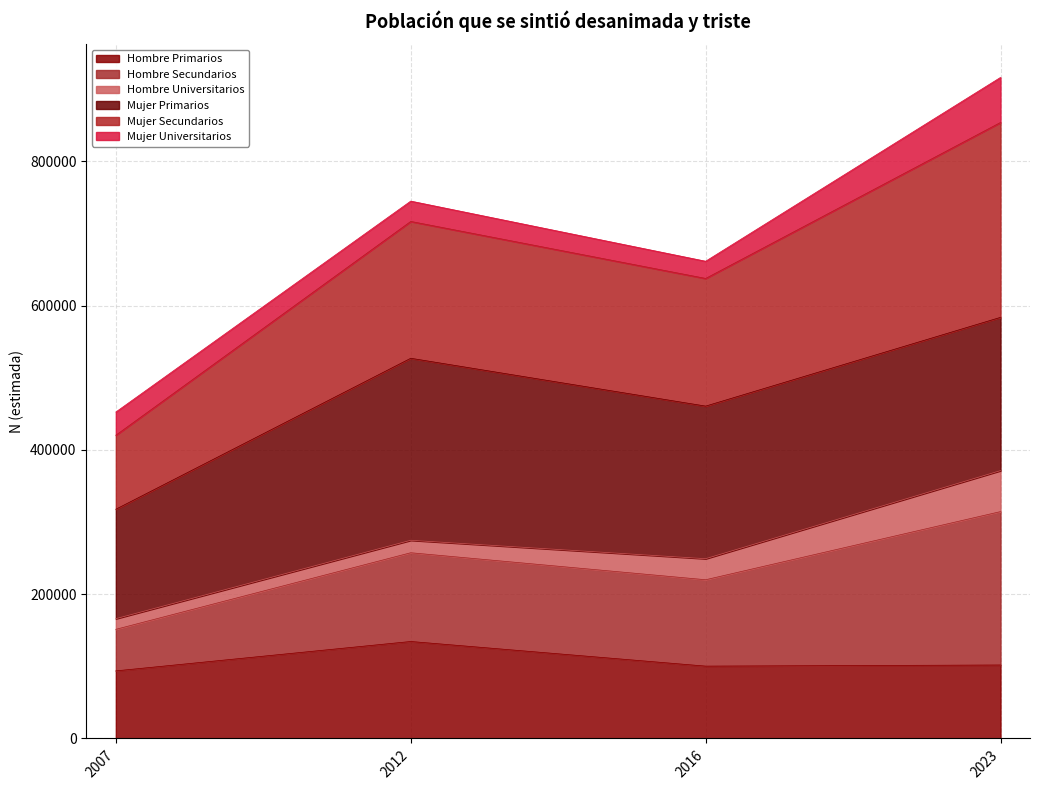

What is the total value across all series at 2012?

744972